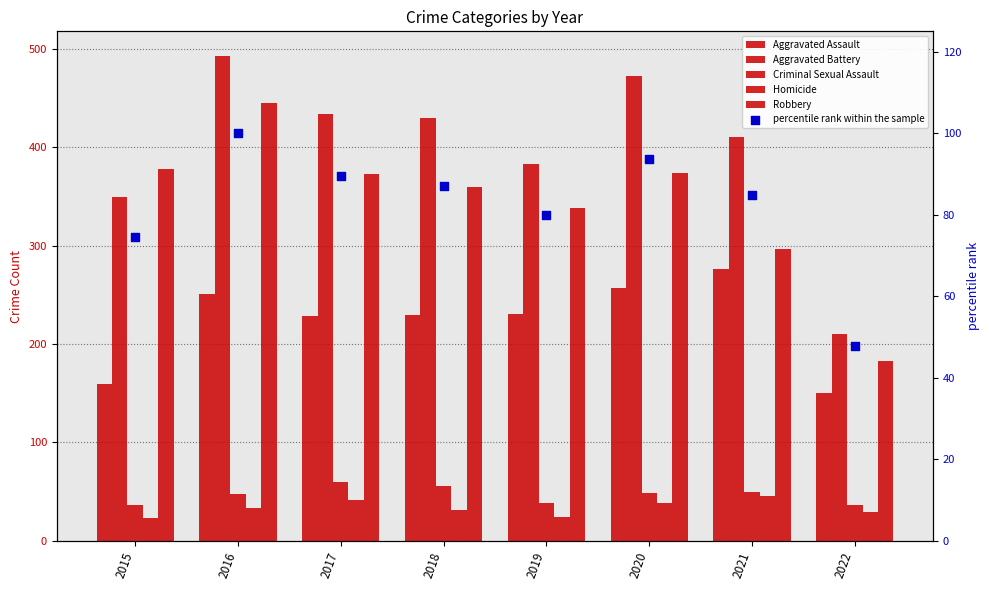

At which category is the sum across all series the highest?

2016